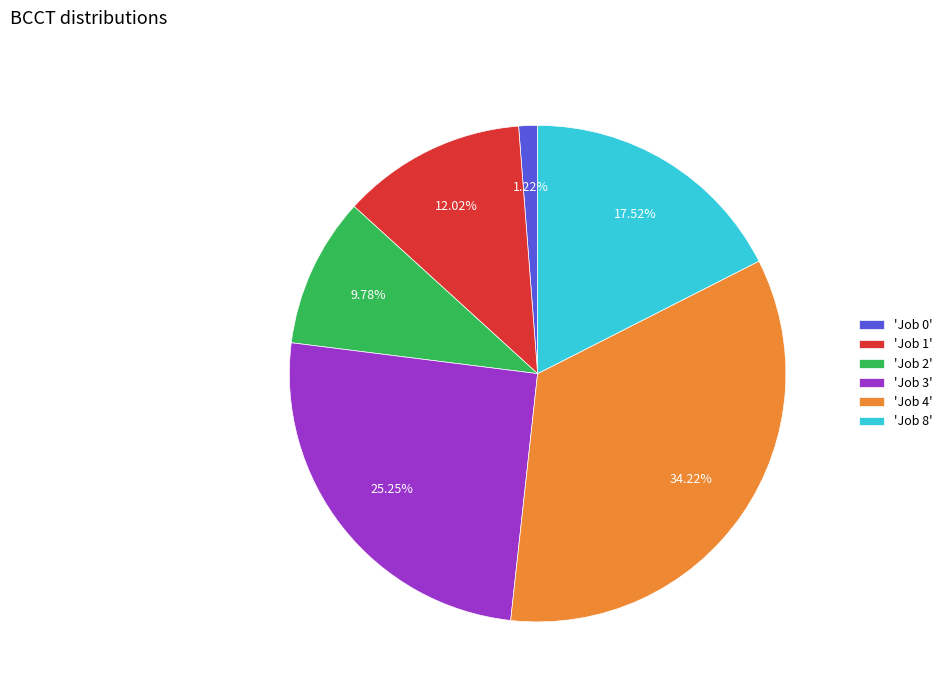

What is the ratio of the value at 'Job 4' to the value at 'Job 0'?

28.0